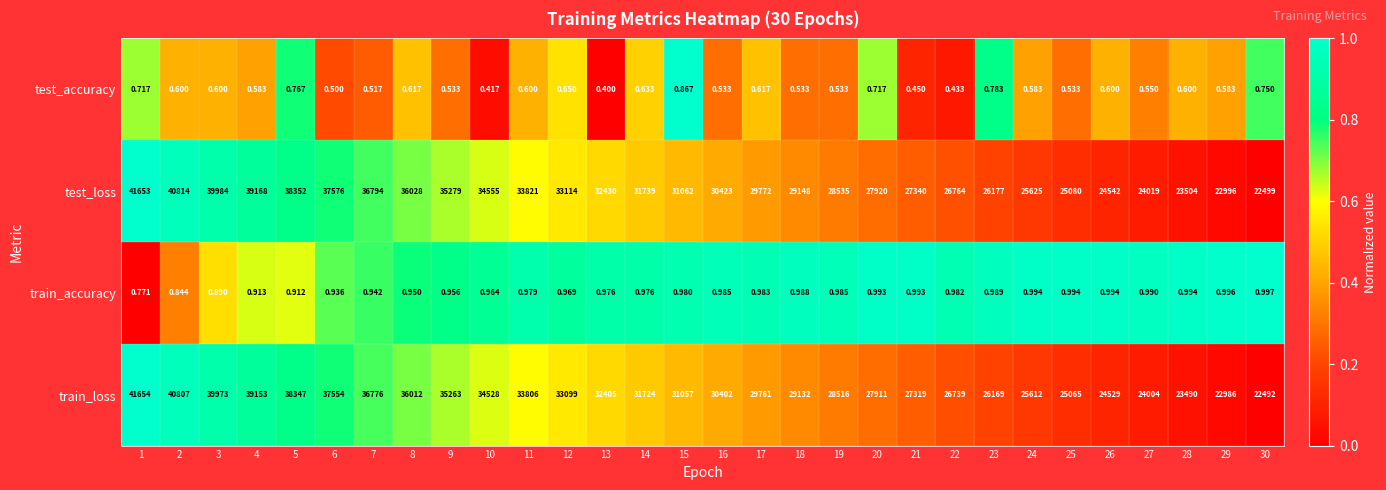

What is the maximum value shown in the chart?

41654.0